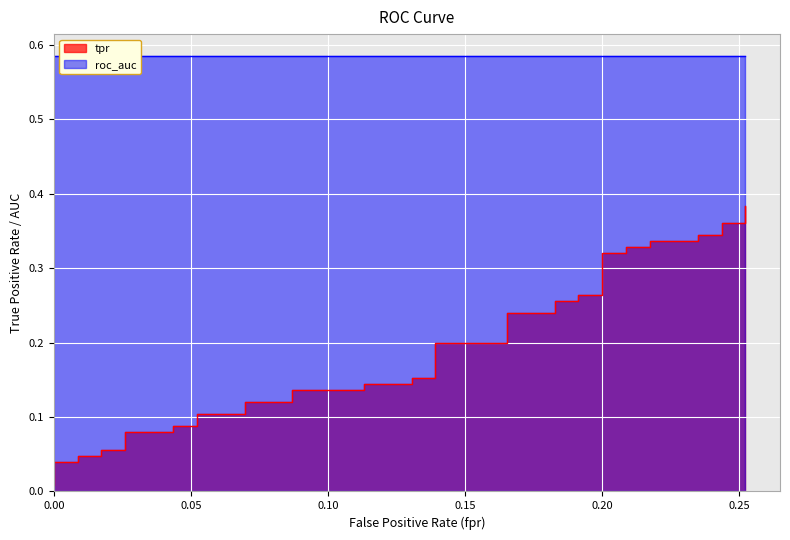

How many categories are shown in the chart?

40